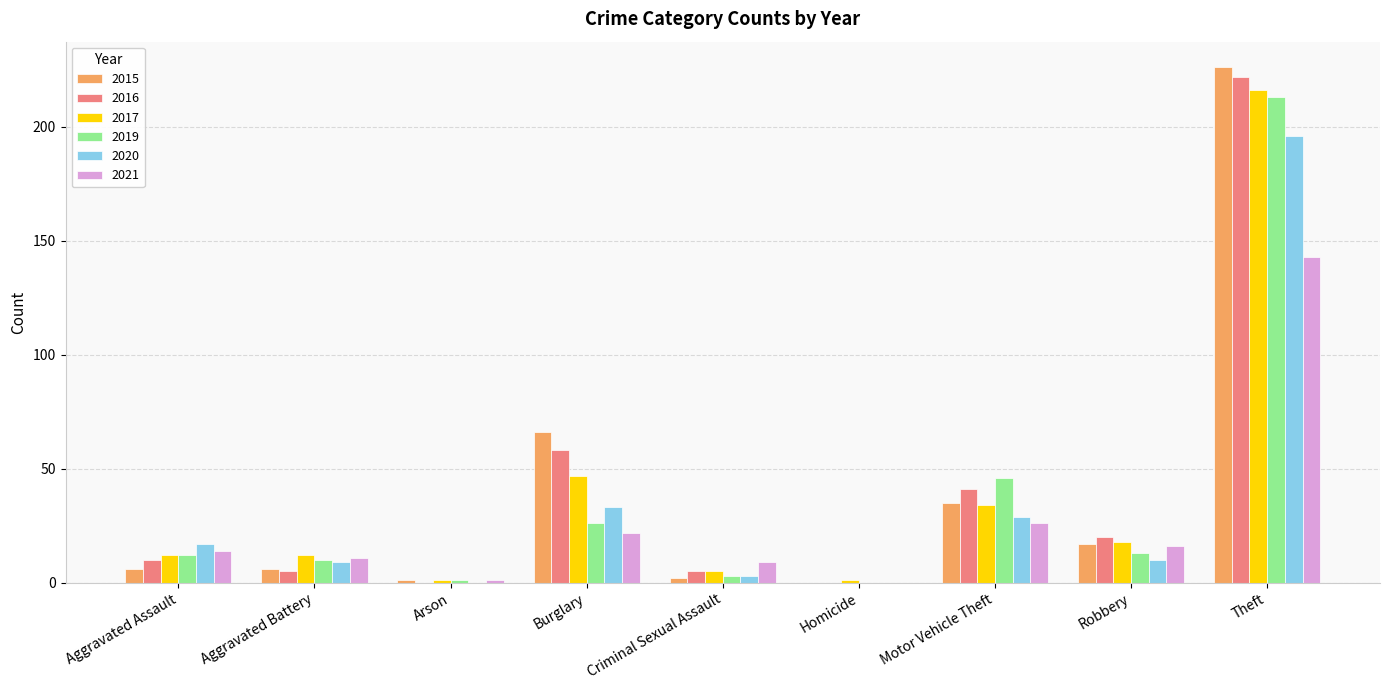

At which category is the sum across all series the highest?

Theft